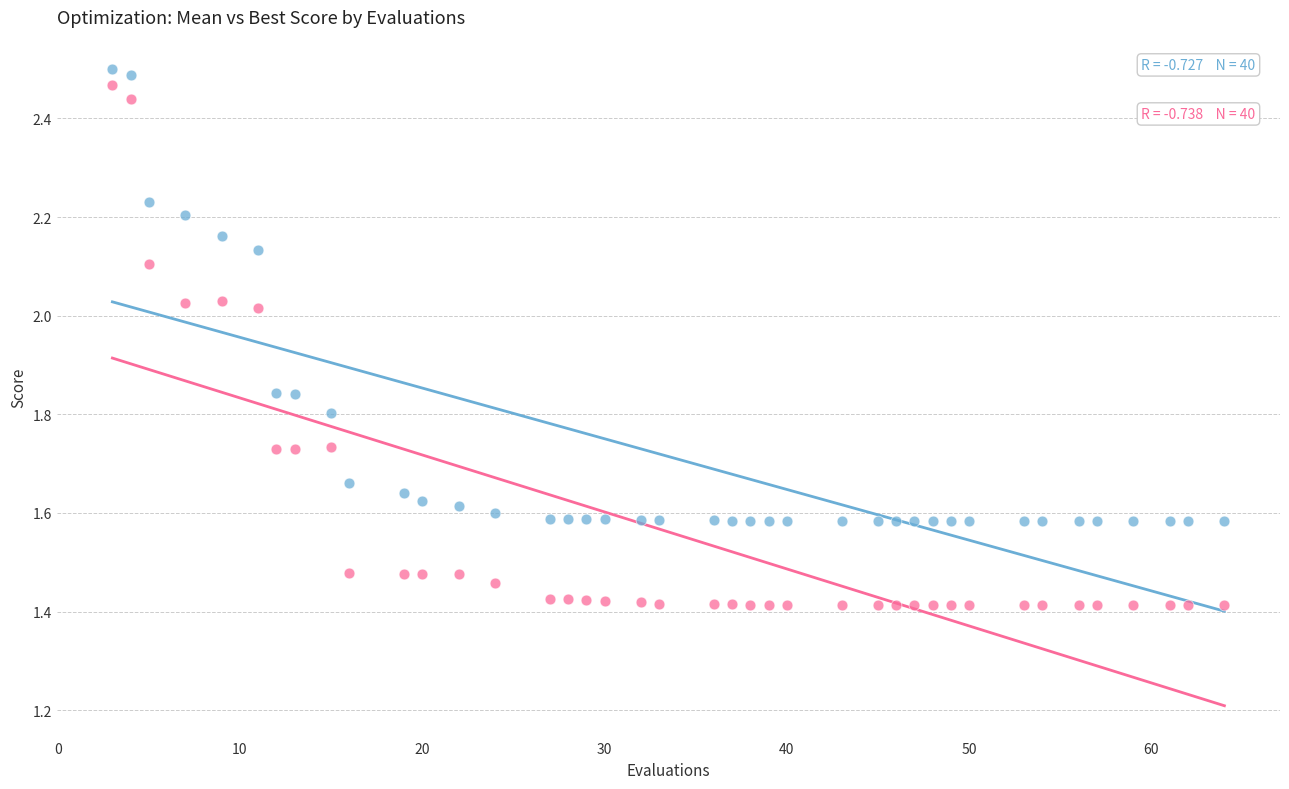

Across all data points, what is the range of X values (max minus min)?

61.0